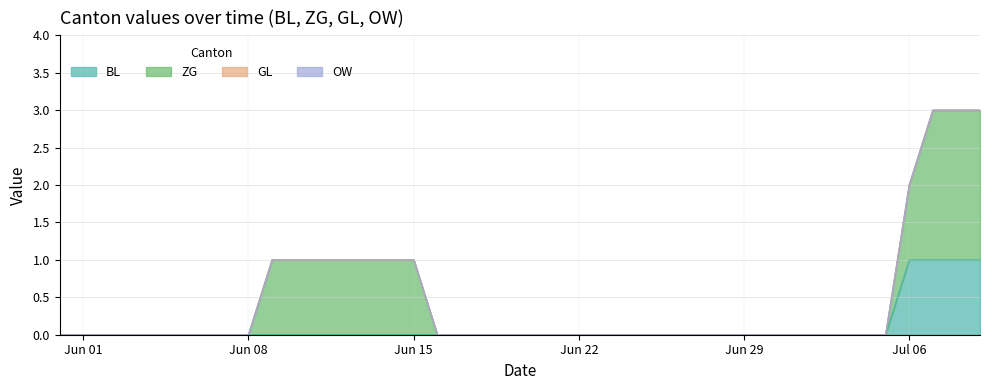

Between 20 and 9, which is larger?

20